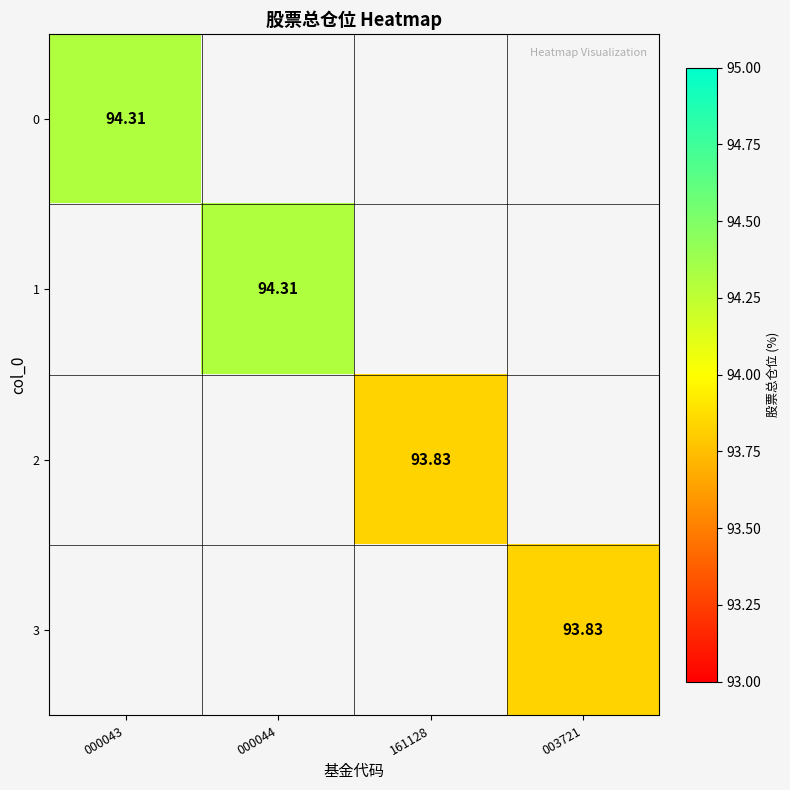

How many positive values does the 1 series have?

1